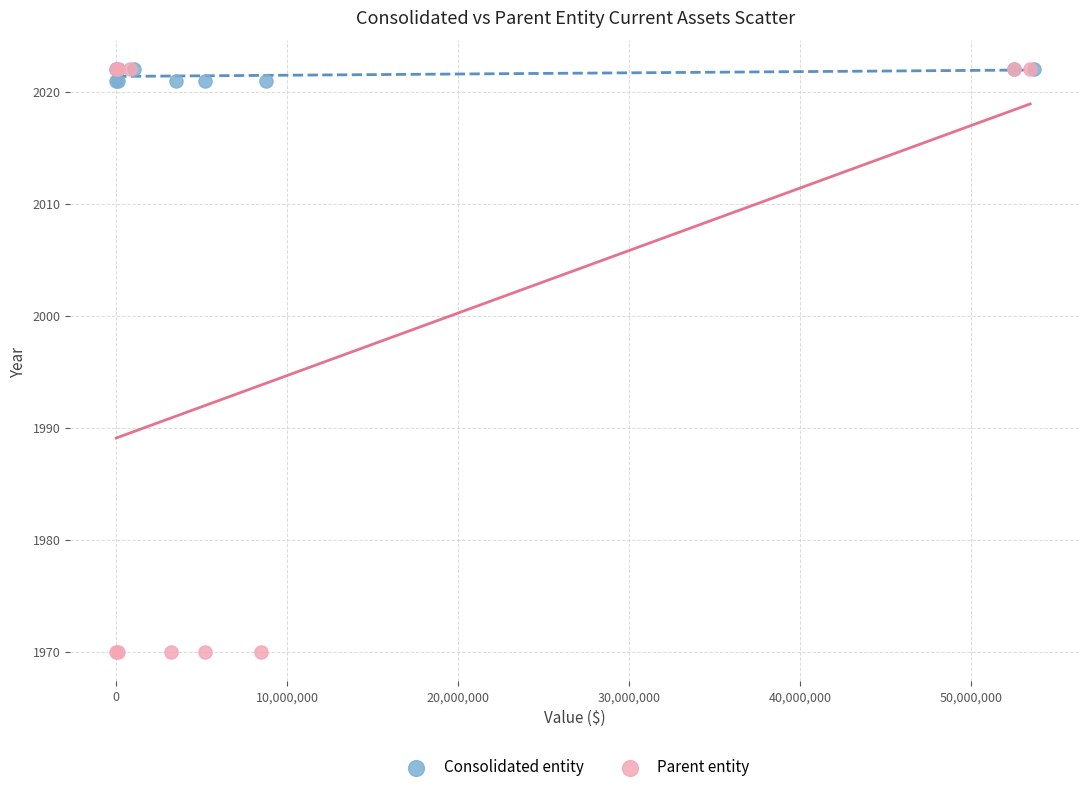

Which series has the largest Y range (max minus min)?

Parent entity